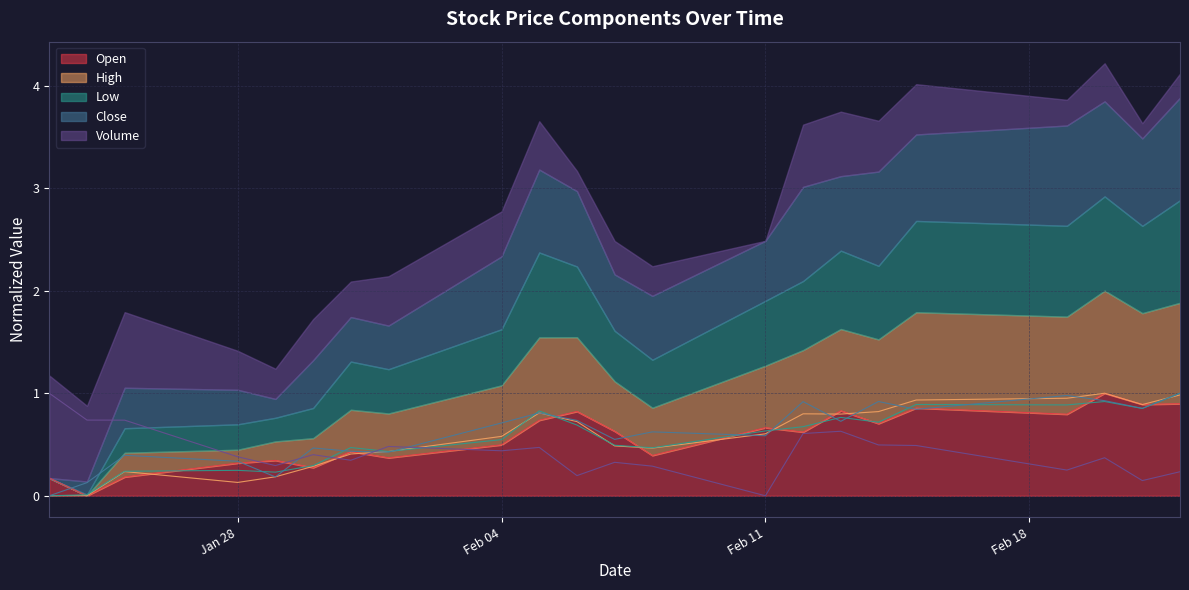

What is the sum of all Open values?

12.4